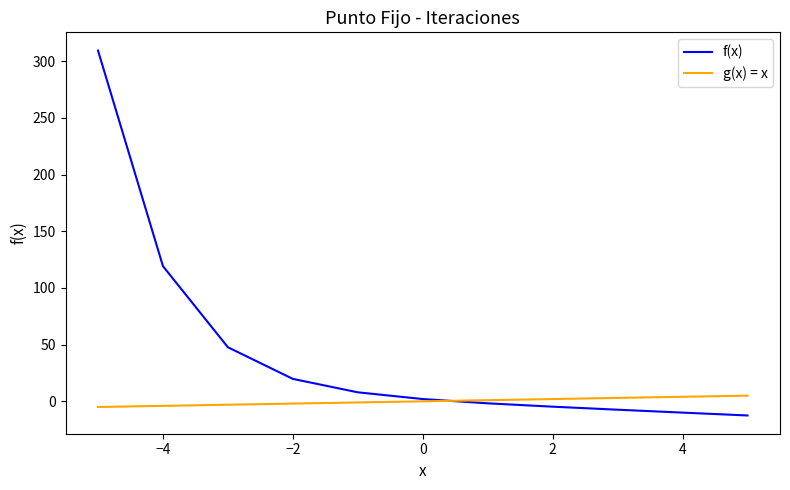

Which series has the largest total across all categories?

f(x)